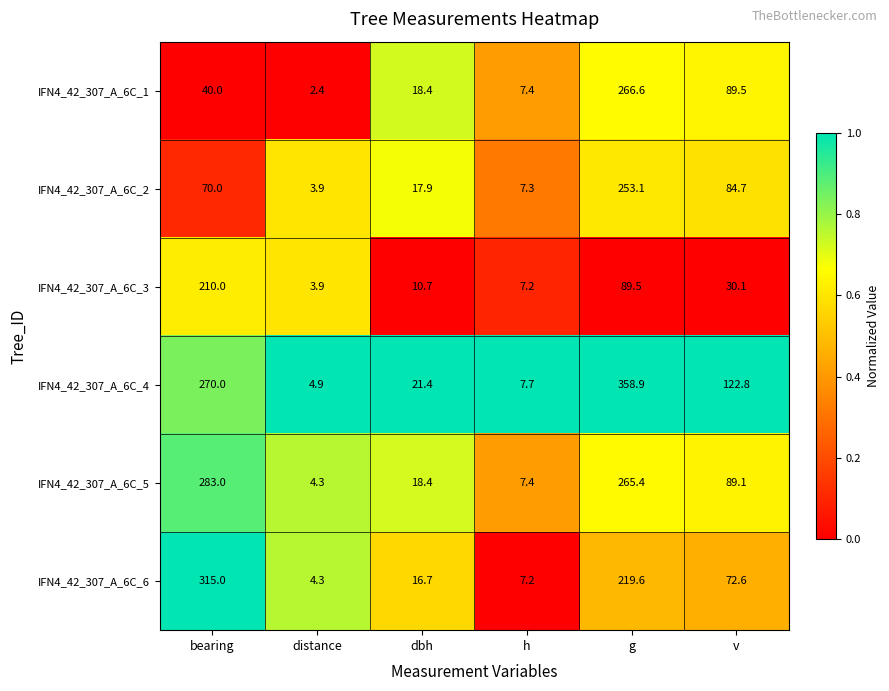

Which series has the widest spread of values?

IFN4_42_307_A_6C_4